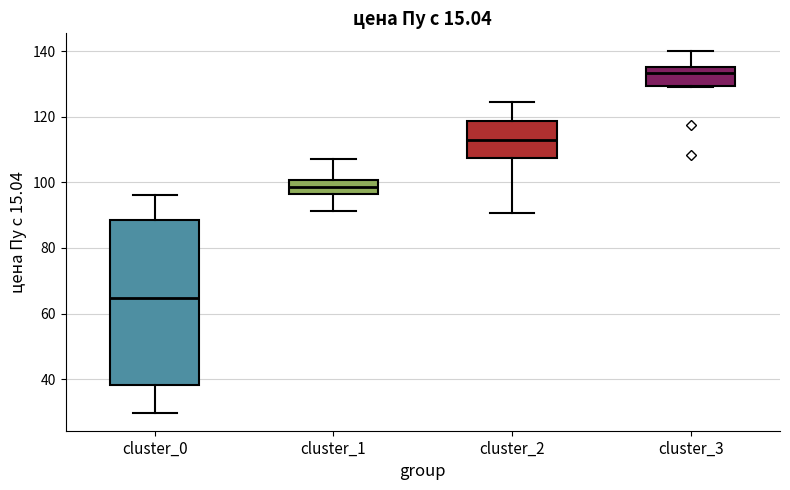

Reading left to right, transcribe this box plot: for each box, give where its median line is, the range the box spans, and where its two whiskers end, as read against the y-axis. The values are not printed on the chart, so give them approximately, as read against the axis.

cluster_0: median 64, box 38 to 88, whiskers 30 to 96
cluster_1: median 98, box 96 to 100, whiskers 92 to 108
cluster_2: median 112, box 108 to 118, whiskers 90 to 124
cluster_3: median 134, box 130 to 136, whiskers 130 to 140